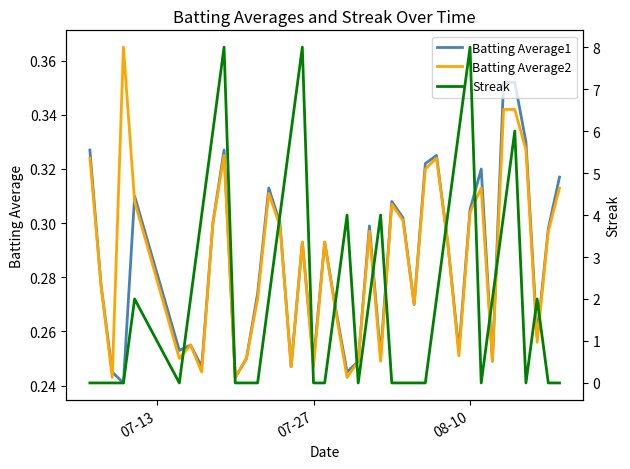

True or false: Streak has a value of 13.4 at 08-10.

False